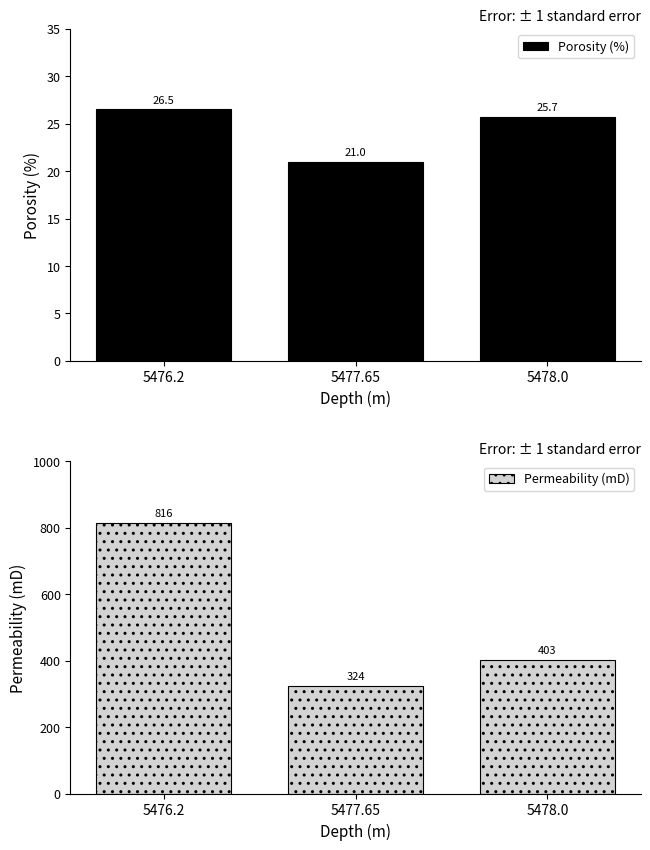

At 5477.65, list the series in order from largest to smallest.

Permeability (mD), Porosity (%)